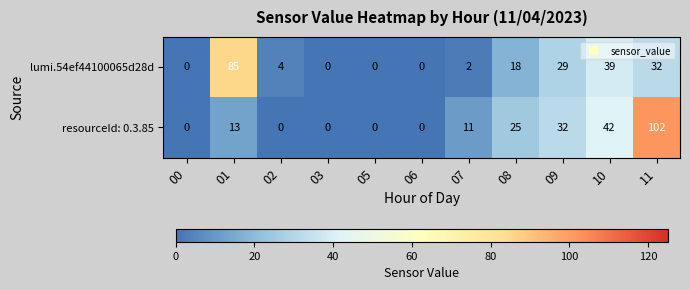

At how many categories does at least one series exceed 95?

1